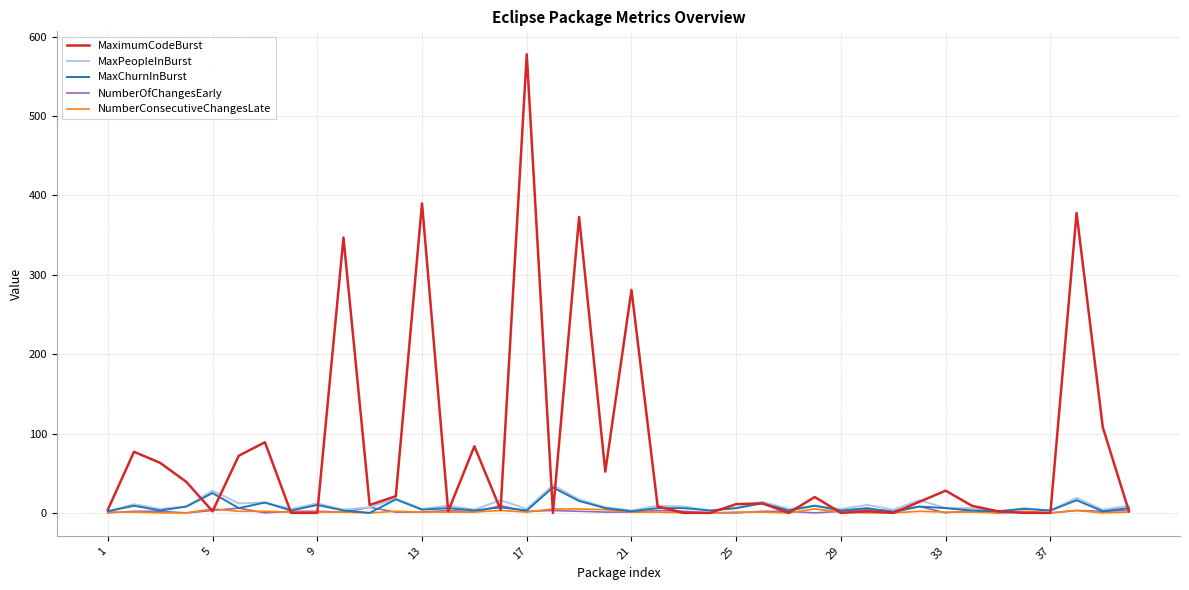

What is the highest value of the MaxPeopleInBurst series?

35